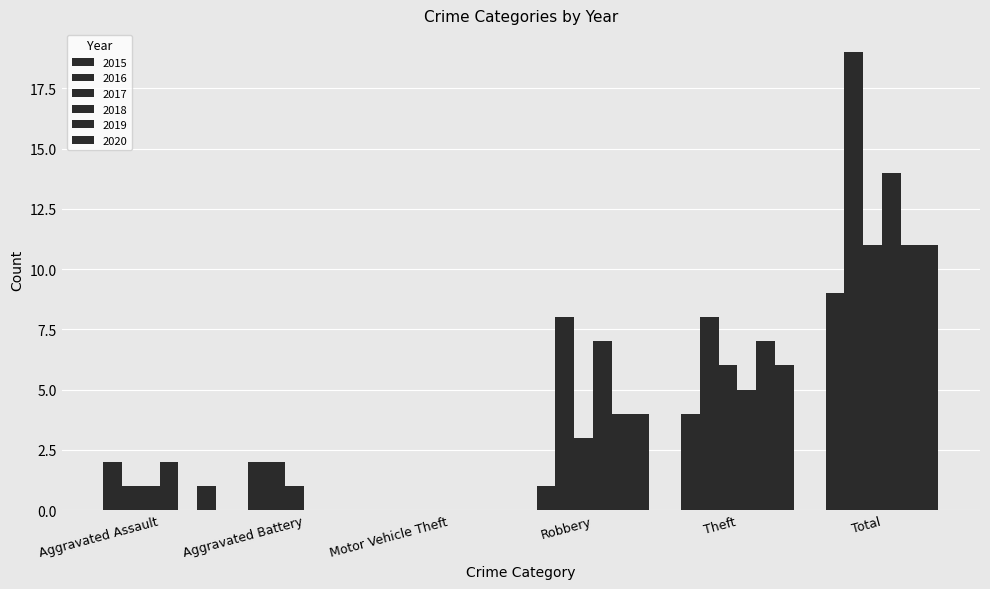

The value of 2020 at Total is 11. True or false?

True